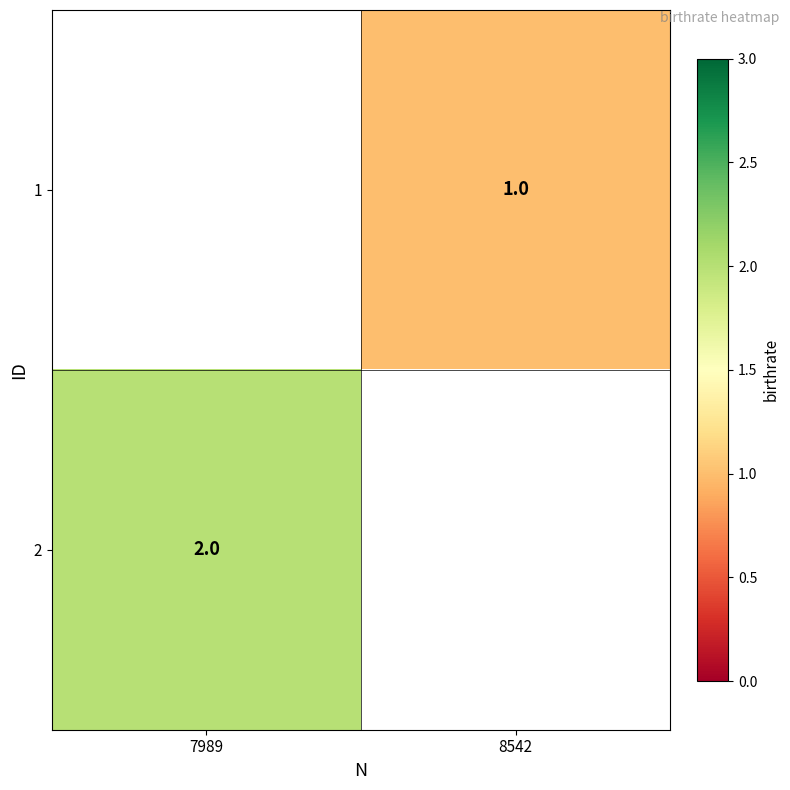

True or false: 1 has a value of 2 at 8542.

False